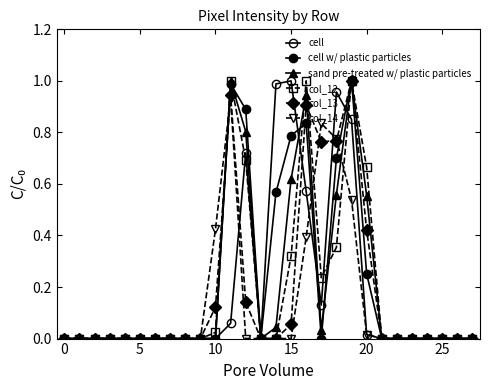

Does the chart display data point markers on the line(s)?

Yes